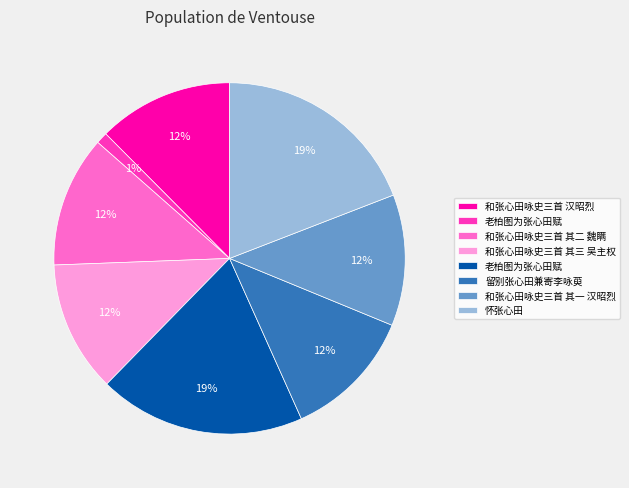

Is there a majority slice in this chart?

No